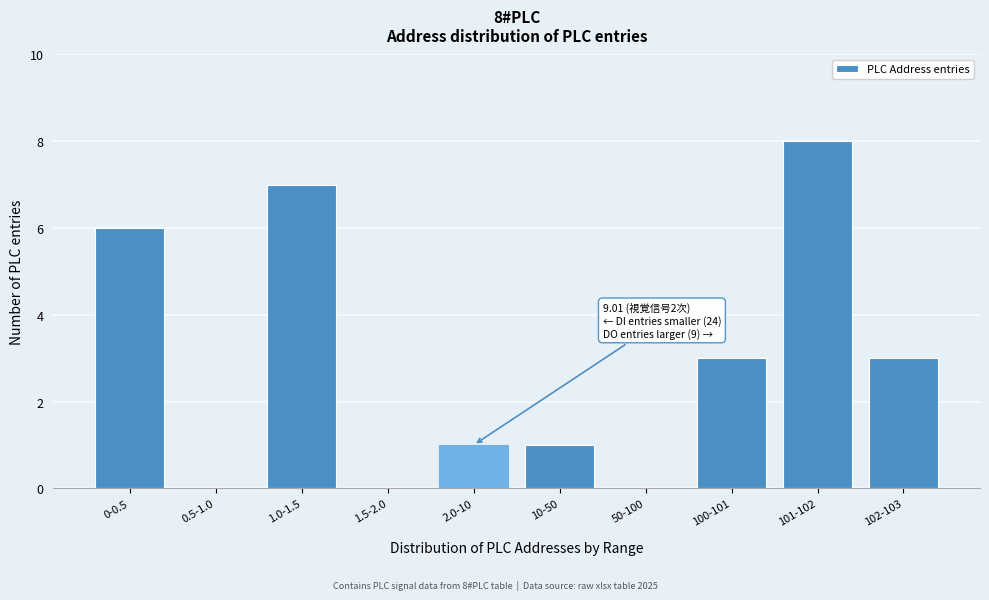

Reading left to right, list all the values displayed in this chart.

0-0.5=6	0.5-1.0=0	1.0-1.5=7	1.5-2.0=0	2.0-10=1	10-50=1	50-100=0	100-101=3	101-102=8	102-103=3